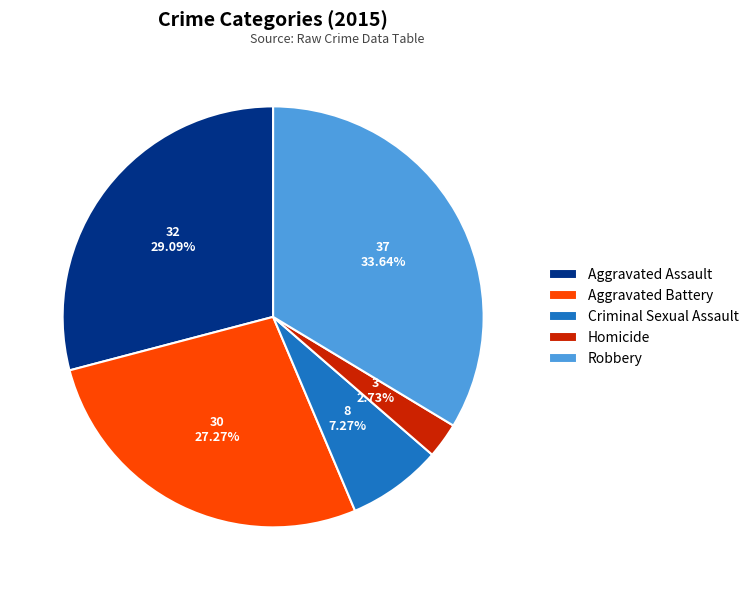

What is the largest slice in the pie chart?

Robbery